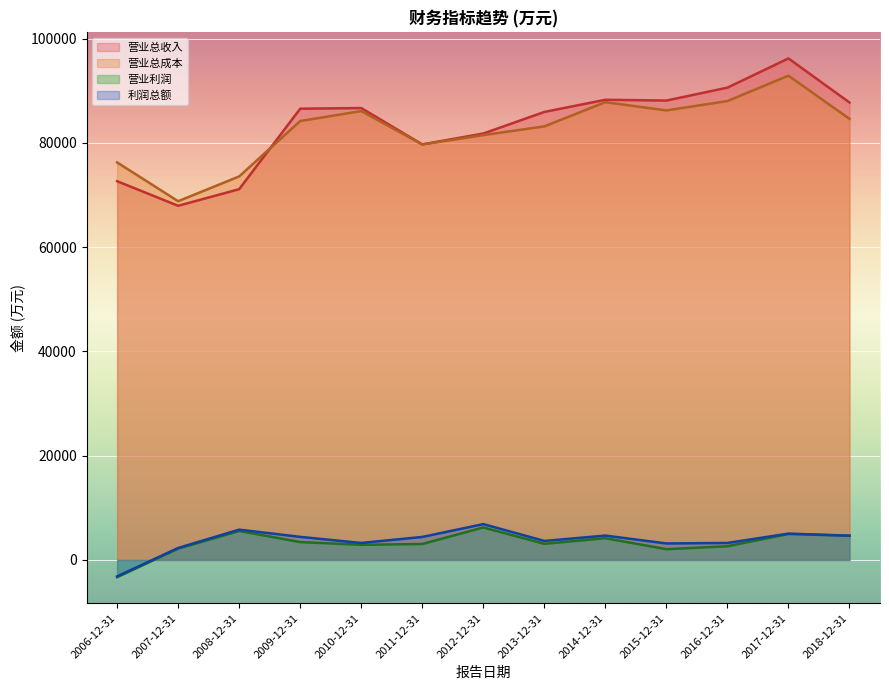

What is the minimum value shown in the chart?

-3308